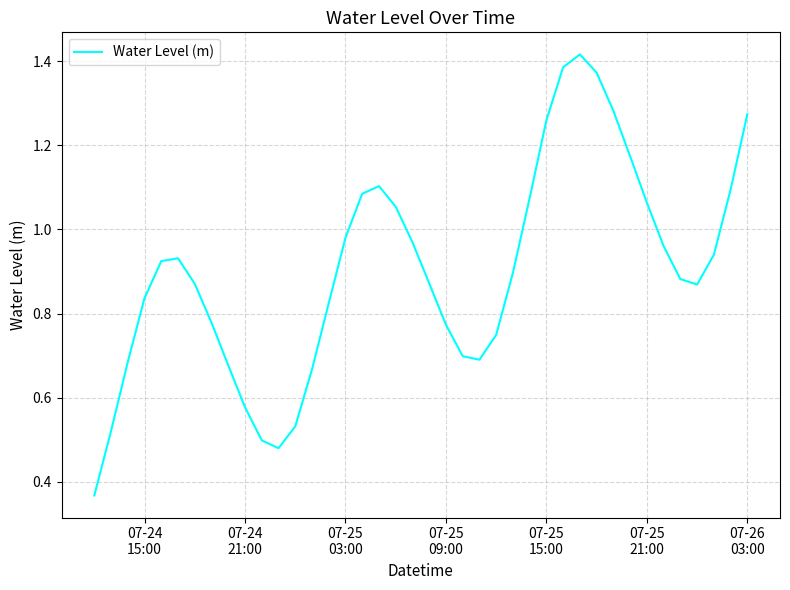

How many lines are shown in the chart?

1